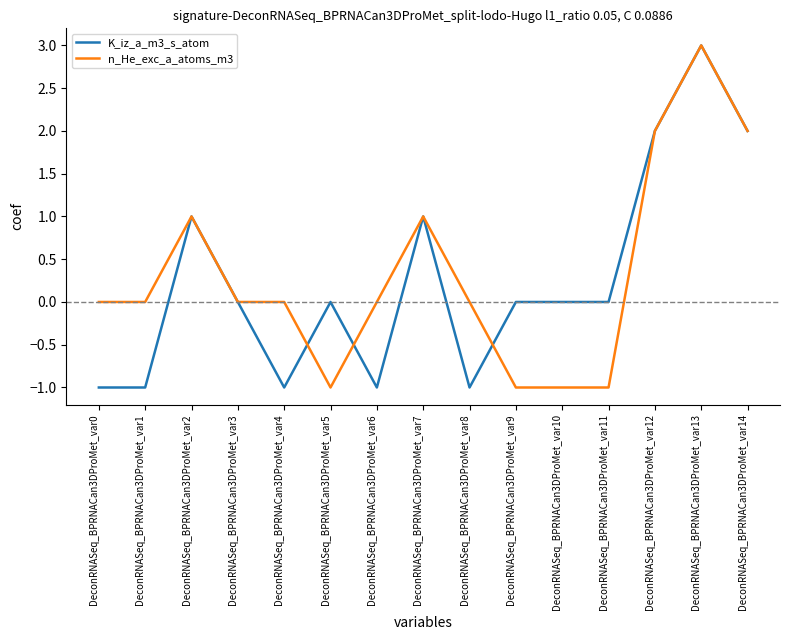

What is the difference between the second highest and minimum values in the K_iz_a_m3_s_atom series?

3